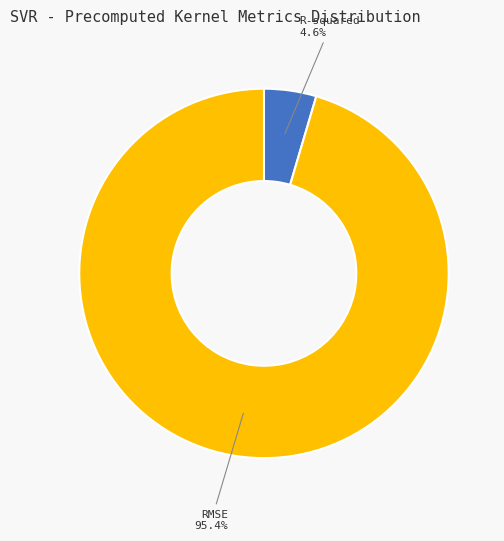

True or false: R-squared accounts for 5% of the total.

True